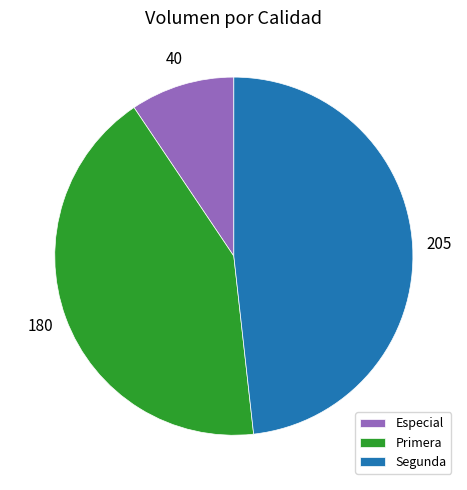

Is it true that Segunda is 5% of the pie?

False